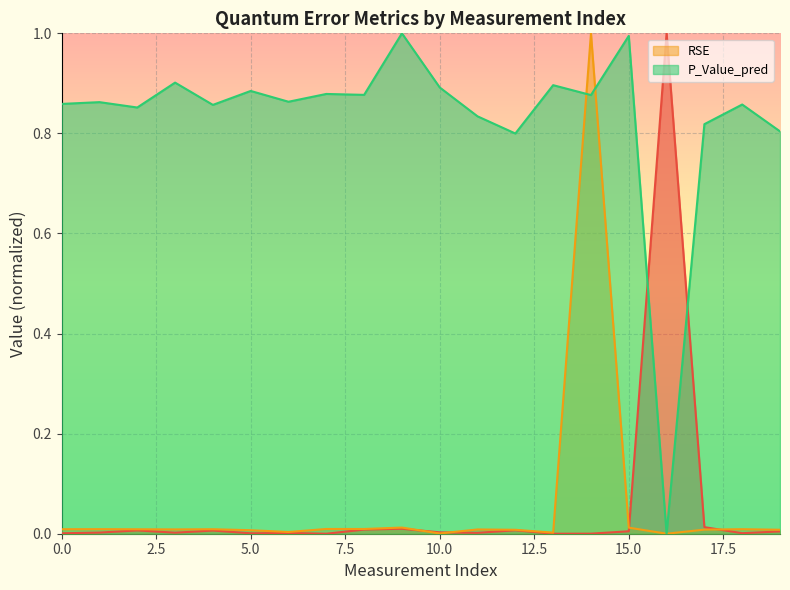

Is the value of P_Value_pred at 13 greater than the value of RSE at 1?

Yes